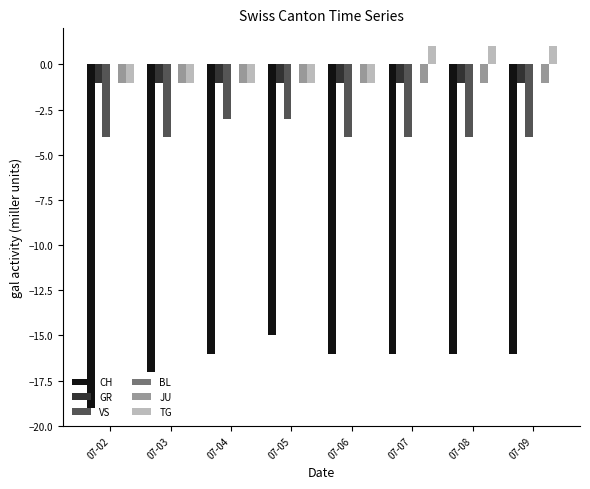

True or false: VS has a value of -6 at 07-07.

False